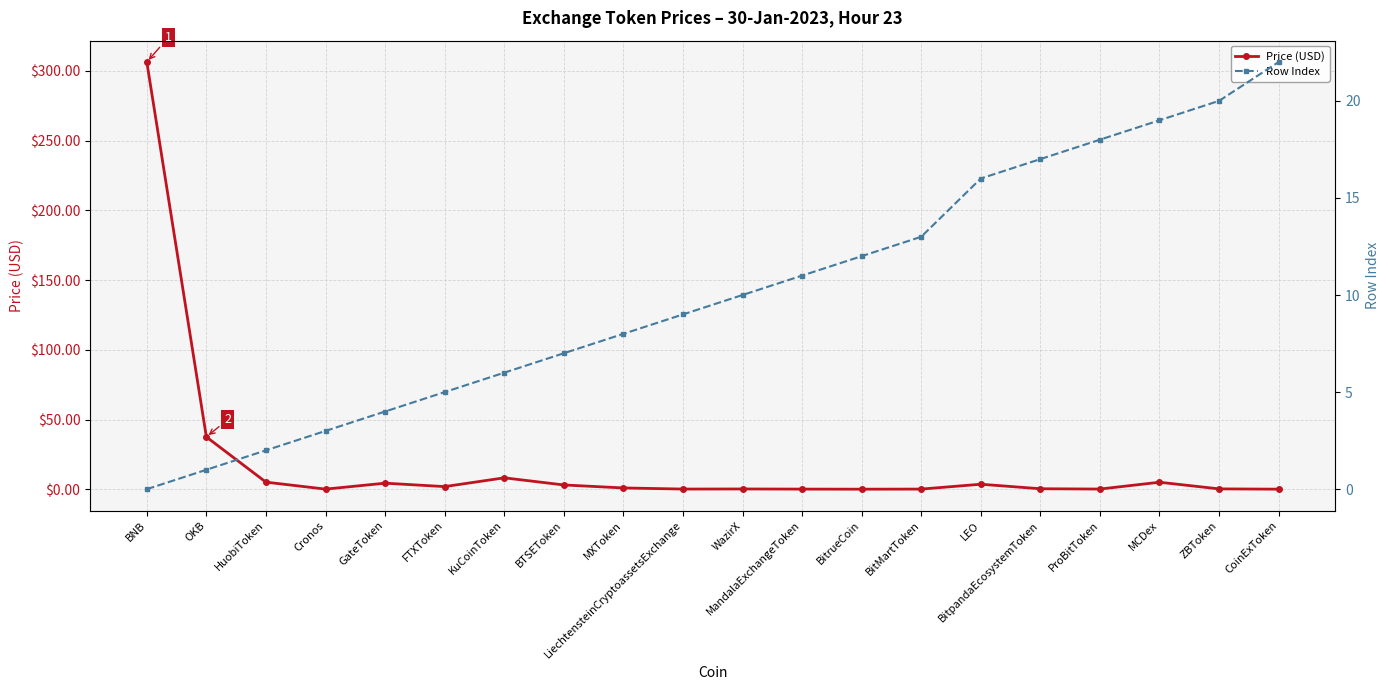

Which series has the largest total across all categories?

Price (USD)